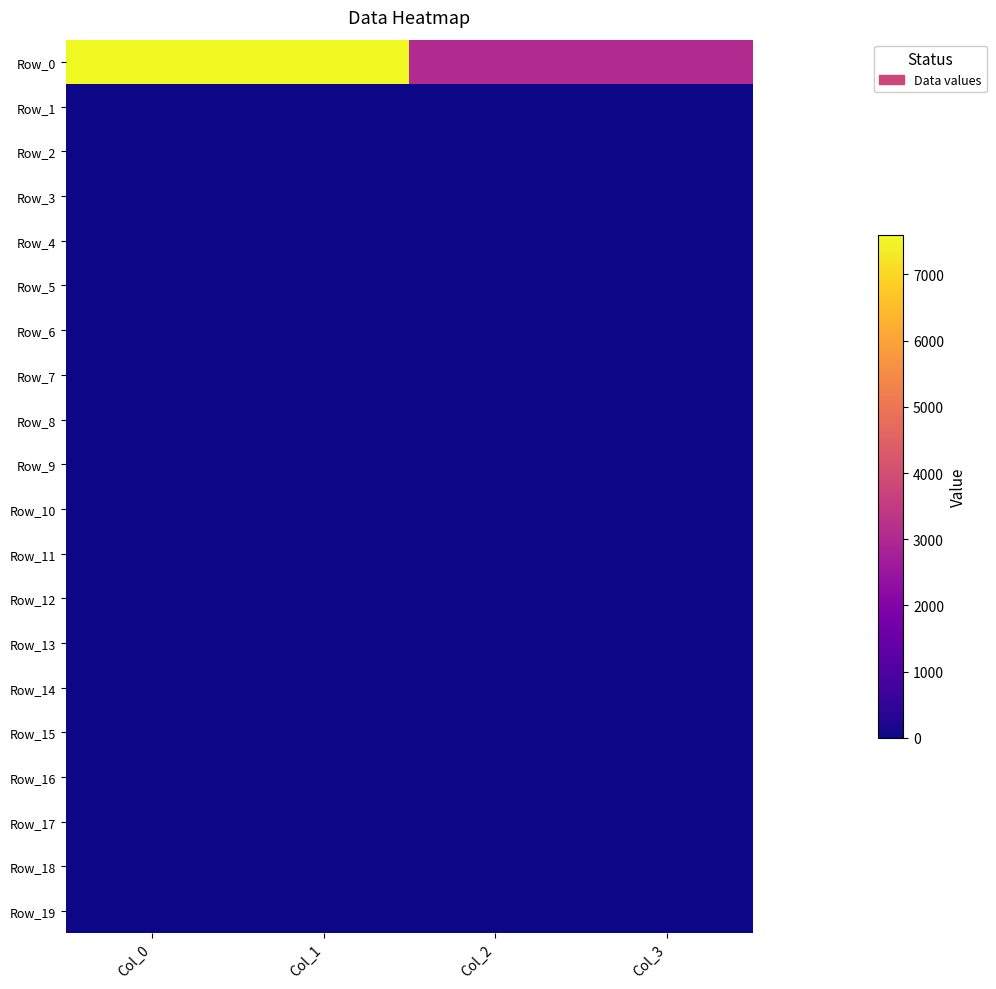

What is the total value across all series at Col_0?

7590